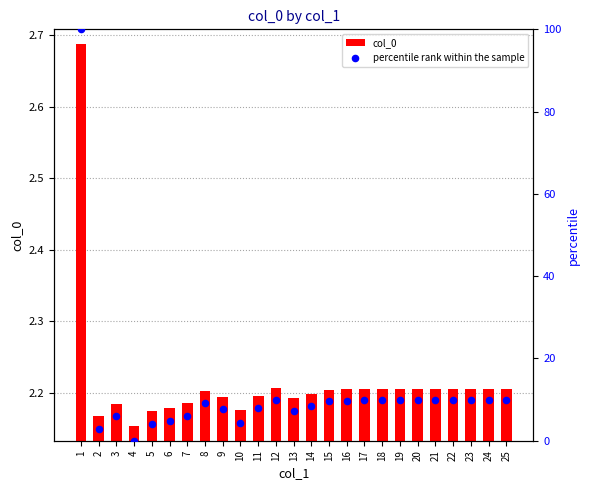

Is the value of col_0 at 14 greater than the value of percentile rank within the sample at 18?

No